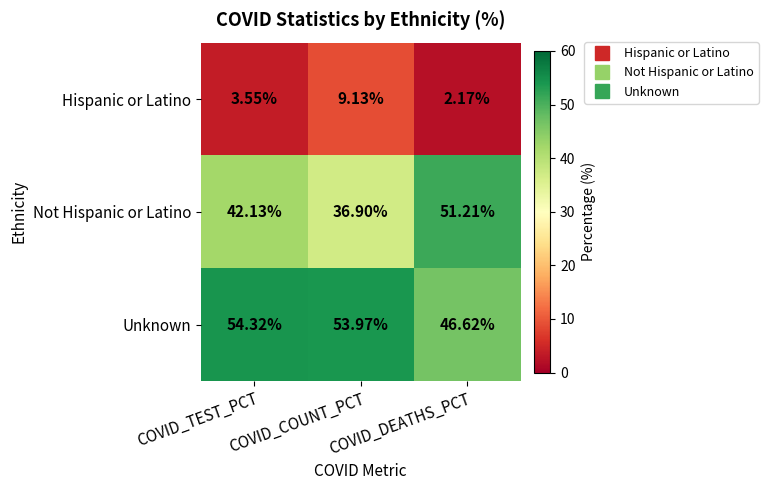

Which category has the highest value in the Unknown series?

COVID_TEST_PCT